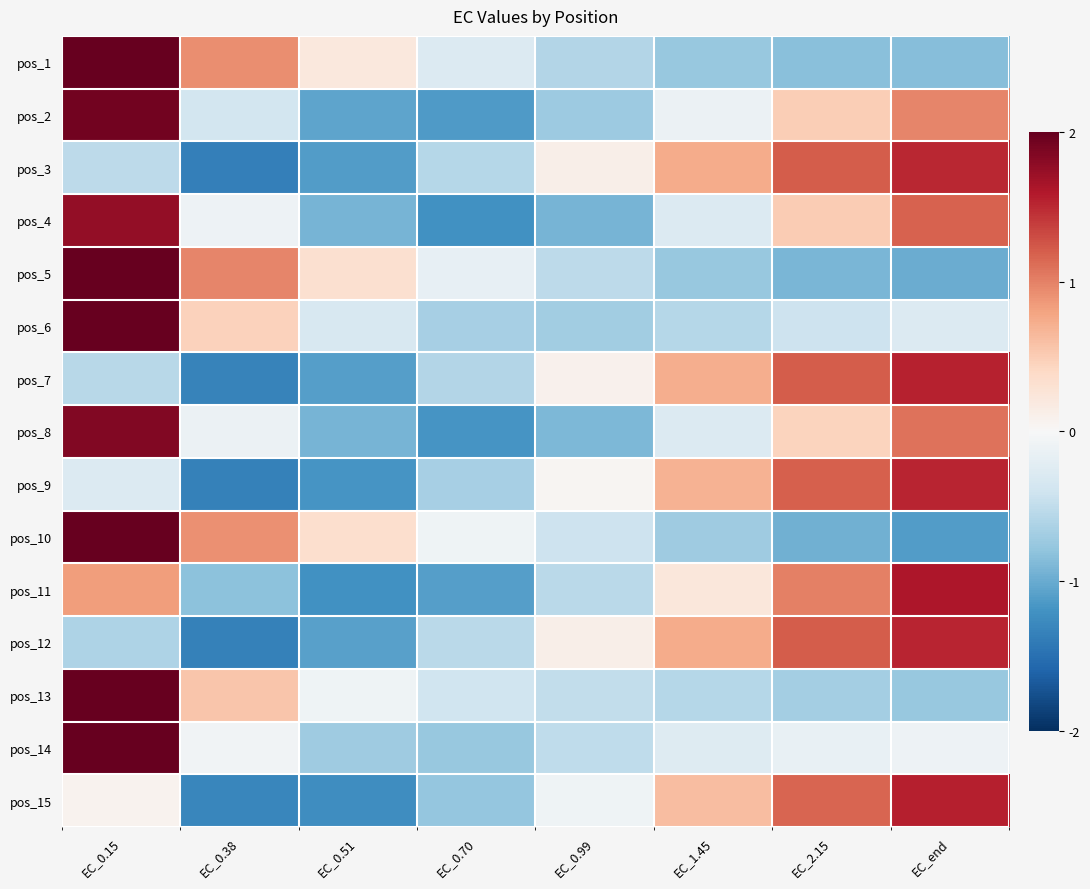

What is the difference between the highest and lowest values at EC_1.45?

1.5